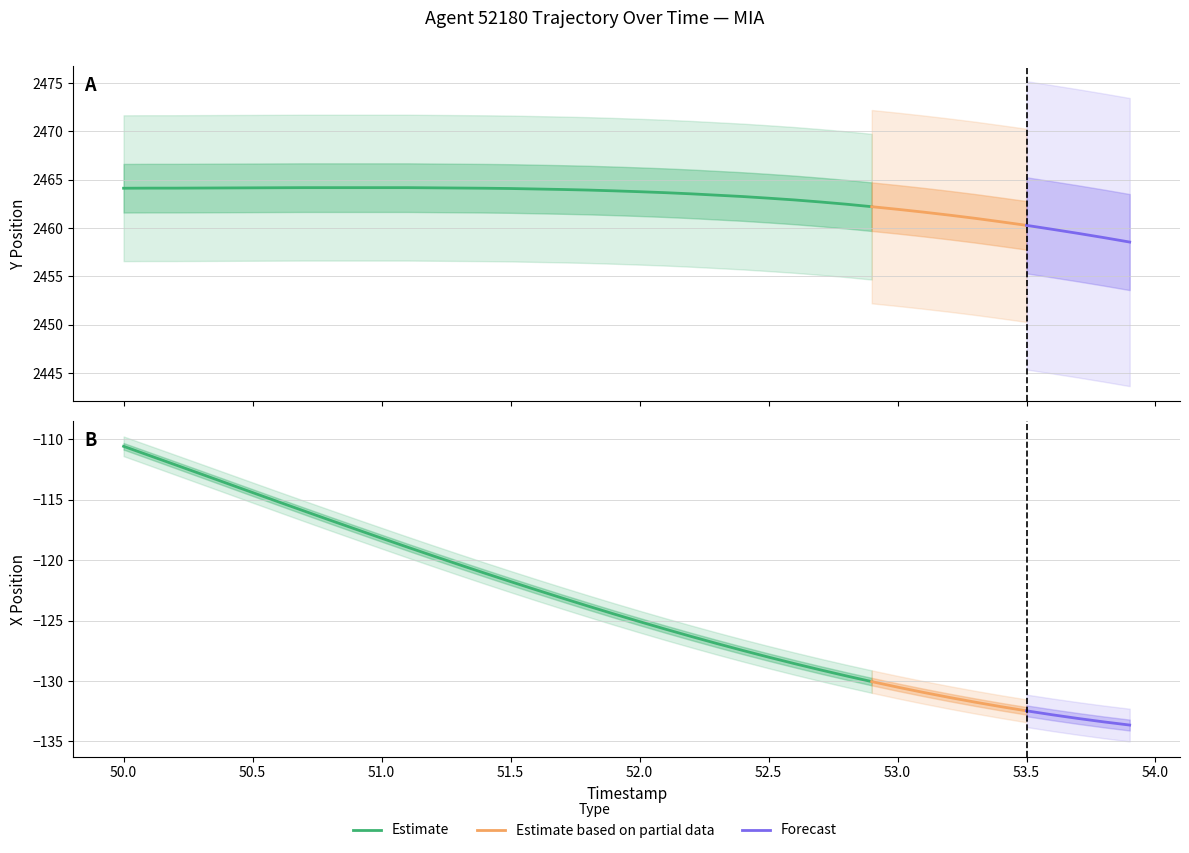

Is it true that Y (position) equals 3402.5 at 6?

False